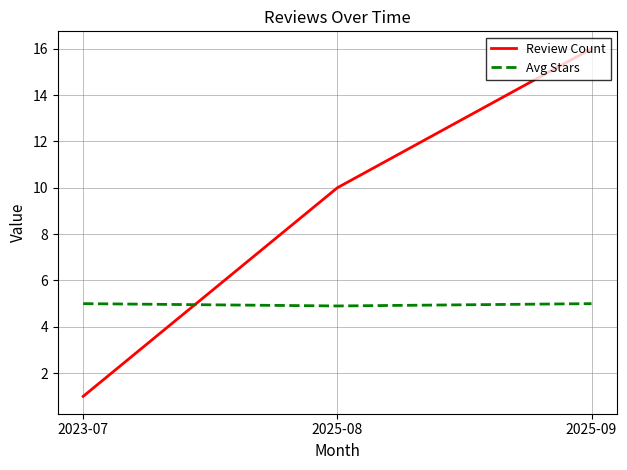

Count the Review Count values in the range 1 to 16.

3